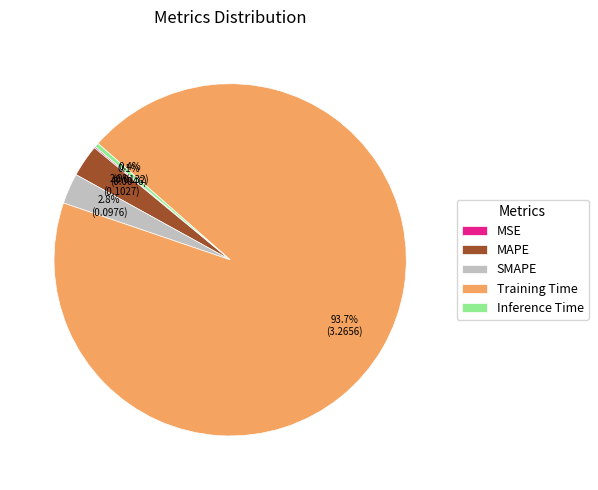

Which has a higher value, MAPE or Training Time?

Training Time